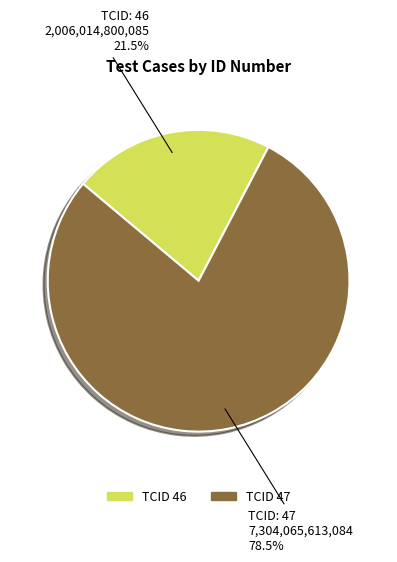

How many slices are in this pie chart?

2